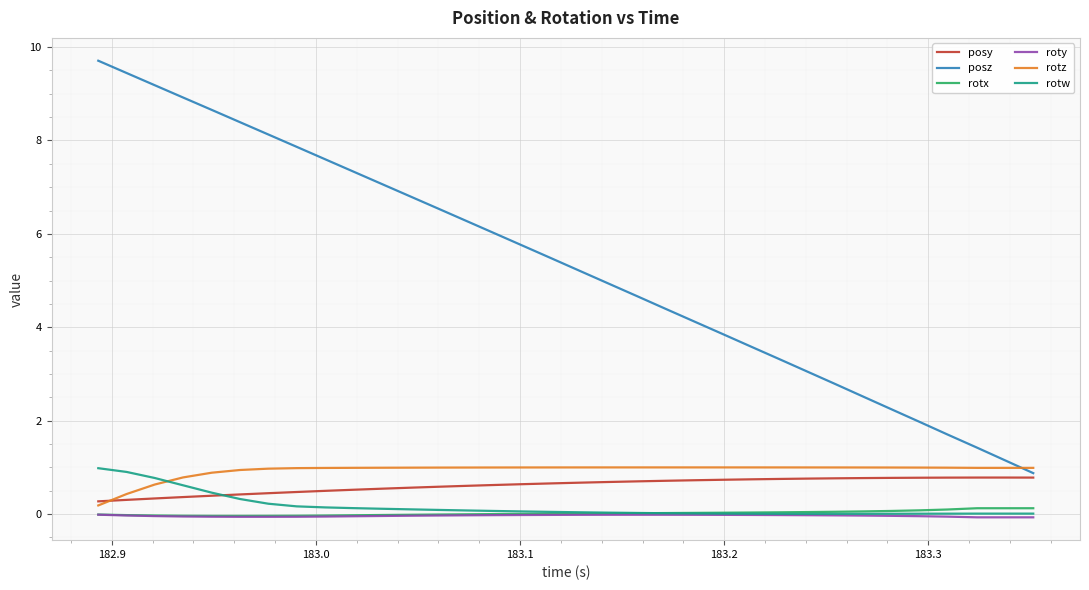

How many series are shown in this chart?

6